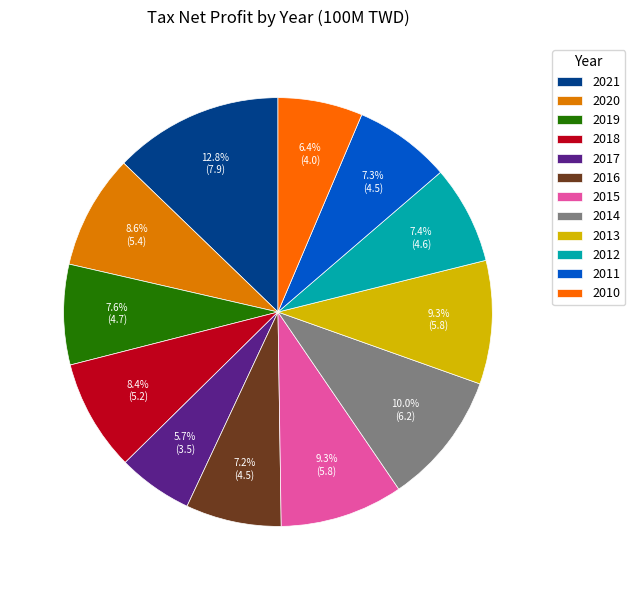

Is it true that 2020 is 9% of the pie?

True